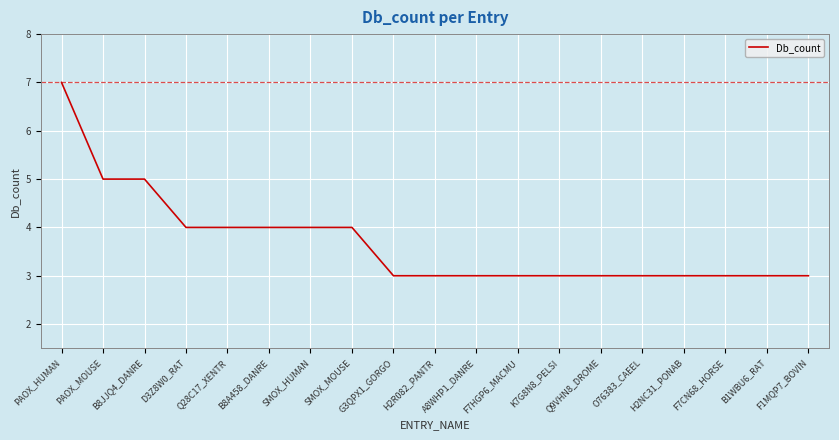

What is the ratio of the value at B1WBU6_RAT to the value at PAOX_HUMAN?

0.4